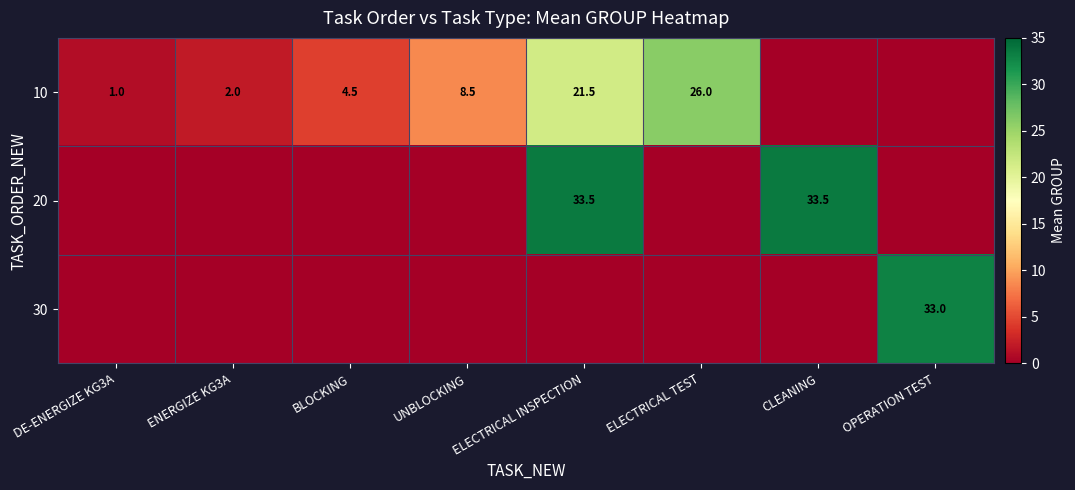

Is it true that 20 equals 47.4 at ELECTRICAL INSPECTION?

False